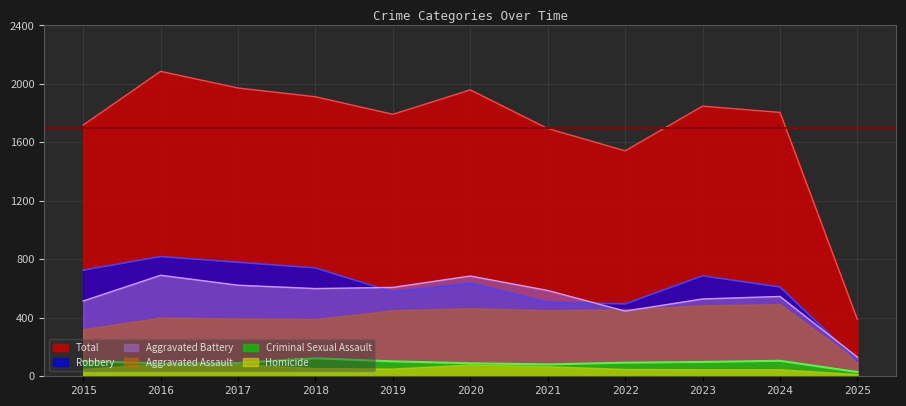

How many lines are shown in the chart?

6